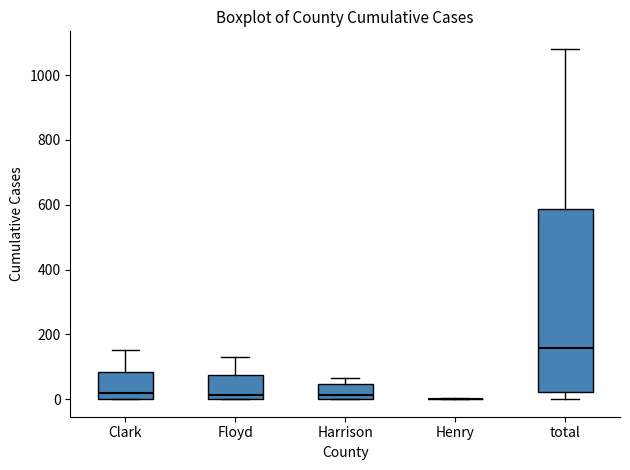

Which box is the tallest, from its lower edge to its upper edge?

total